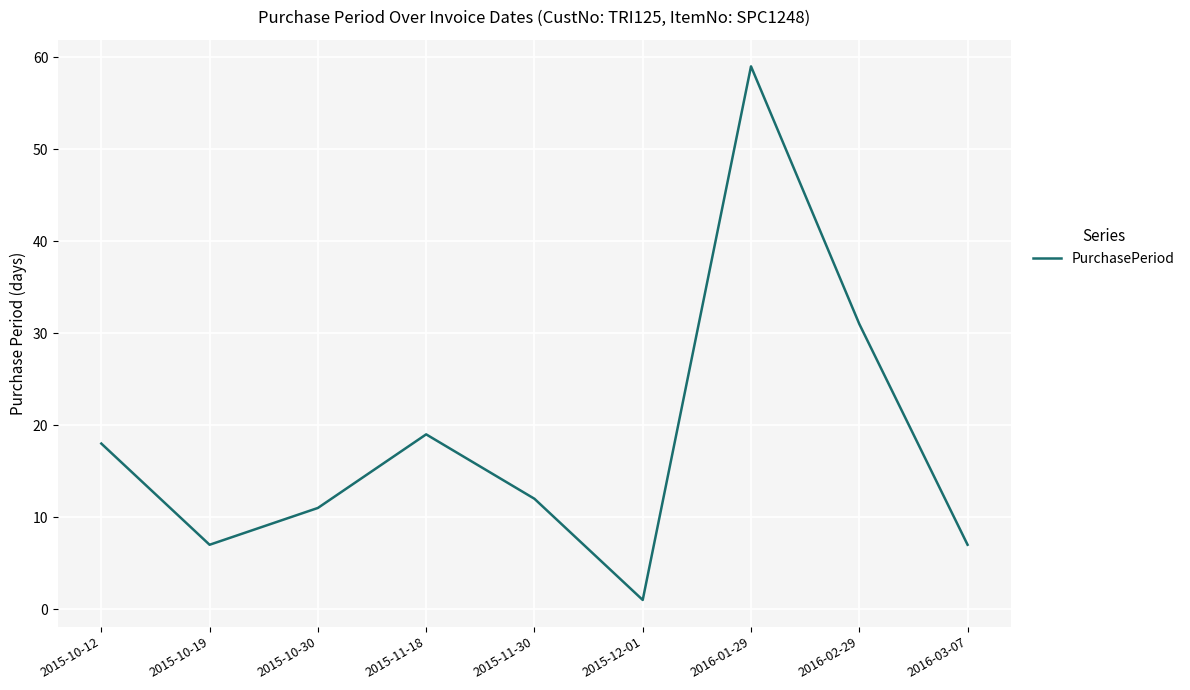

What is the change in value from 2015-11-30 to 2016-01-29?

+47